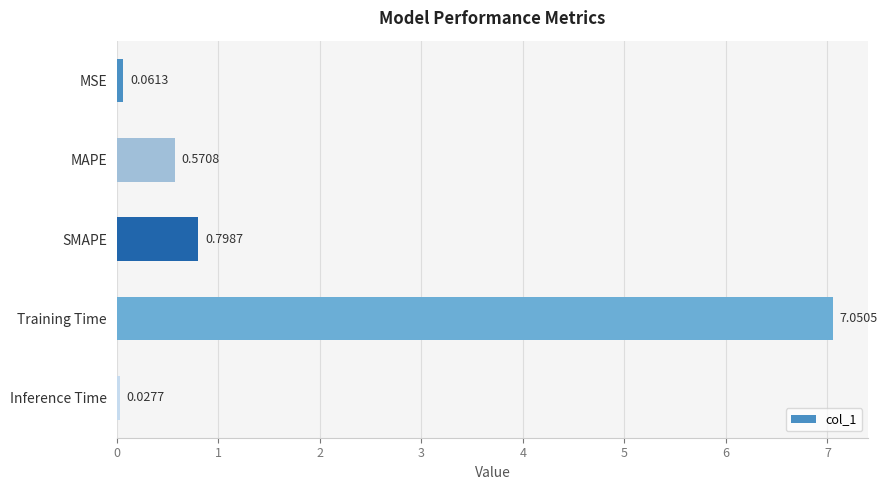

Which has a higher value, Training Time or MAPE?

Training Time